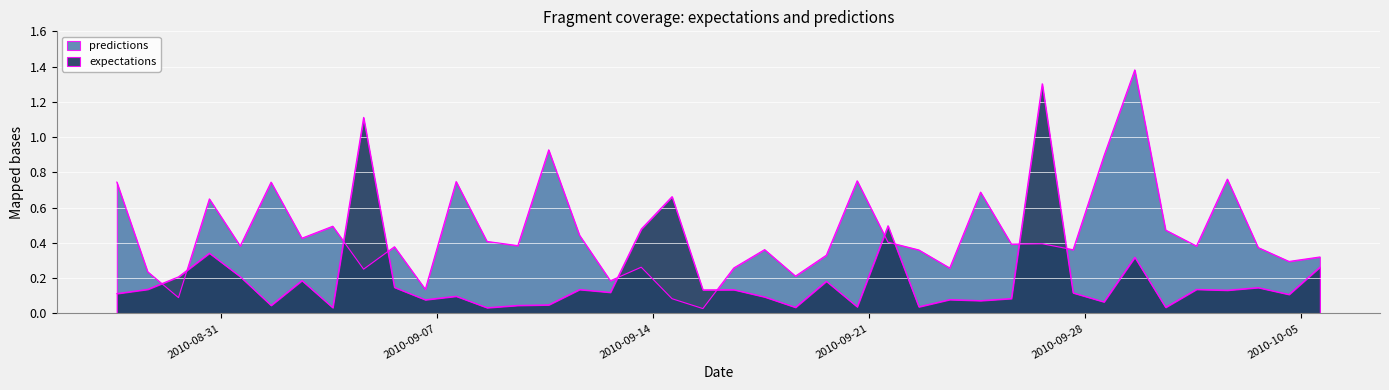

Reading left to right, transcribe all the data shown in this chart.

expectations: 2010-8-27=0.1	2010-8-28=0.1	2010-8-29=0.2	2010-8-30=0.3	2010-8-31=0.2	2010-9-1=0.0	2010-9-2=0.2	2010-9-3=0.0	2010-9-4=1.1	2010-9-5=0.1	2010-9-6=0.1	2010-9-7=0.1	2010-9-8=0.0	2010-9-9=0.0	2010-9-10=0.0	2010-9-11=0.1	2010-9-12=0.1	2010-9-13=0.5	2010-9-14=0.7	2010-9-15=0.1	2010-9-16=0.1	2010-9-17=0.1	2010-9-18=0.0	2010-9-19=0.2	2010-9-20=0.0	2010-9-21=0.5	2010-9-22=0.0	2010-9-23=0.1	2010-9-24=0.1	2010-9-25=0.1	2010-9-26=1.3	2010-9-27=0.1	2010-9-28=0.1	2010-9-29=0.3	2010-9-30=0.0	2010-10-1=0.1	2010-10-2=0.1	2010-10-3=0.1	2010-10-4=0.1	2010-10-5=0.3
predictions: 2010-8-27=0.7	2010-8-28=0.2	2010-8-29=0.1	2010-8-30=0.7	2010-8-31=0.4	2010-9-1=0.7	2010-9-2=0.4	2010-9-3=0.5	2010-9-4=0.3	2010-9-5=0.4	2010-9-6=0.1	2010-9-7=0.7	2010-9-8=0.4	2010-9-9=0.4	2010-9-10=0.9	2010-9-11=0.4	2010-9-12=0.2	2010-9-13=0.3	2010-9-14=0.1	2010-9-15=0.0	2010-9-16=0.3	2010-9-17=0.4	2010-9-18=0.2	2010-9-19=0.3	2010-9-20=0.8	2010-9-21=0.4	2010-9-22=0.4	2010-9-23=0.3	2010-9-24=0.7	2010-9-25=0.4	2010-9-26=0.4	2010-9-27=0.4	2010-9-28=0.9	2010-9-29=1.4	2010-9-30=0.5	2010-10-1=0.4	2010-10-2=0.8	2010-10-3=0.4	2010-10-4=0.3	2010-10-5=0.3